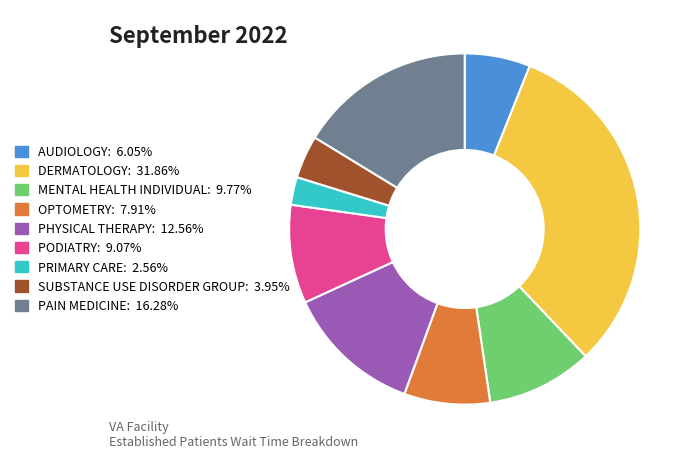

Combined, do PAIN MEDICINE and PRIMARY CARE account for over 50%?

No